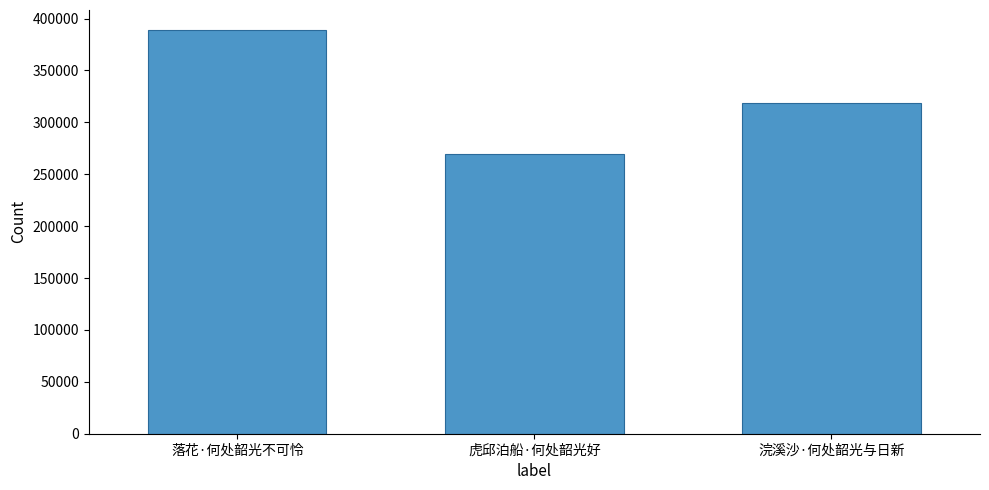

What is the sum of the values at 虎邱泊船·何处韶光好 and 浣溪沙·何处韶光与日新?

587883